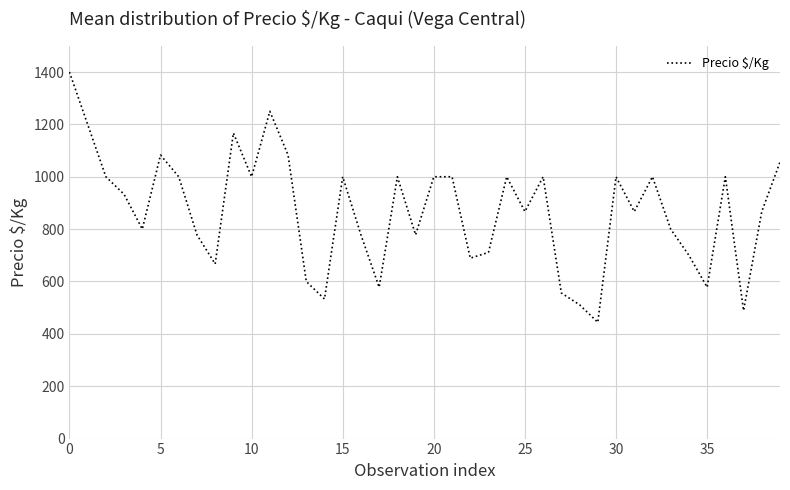

Reading left to right, list all the values displayed in this chart.

1400	1200	1000	933	800	1083	1000	778	667	1167	1000	1250	1083	600	533	1000	778	578	1000	778	1000	1000	689	711	1000	867	1000	556	511	444	1000	867	1000	800	700	578	1000	489	867	1056